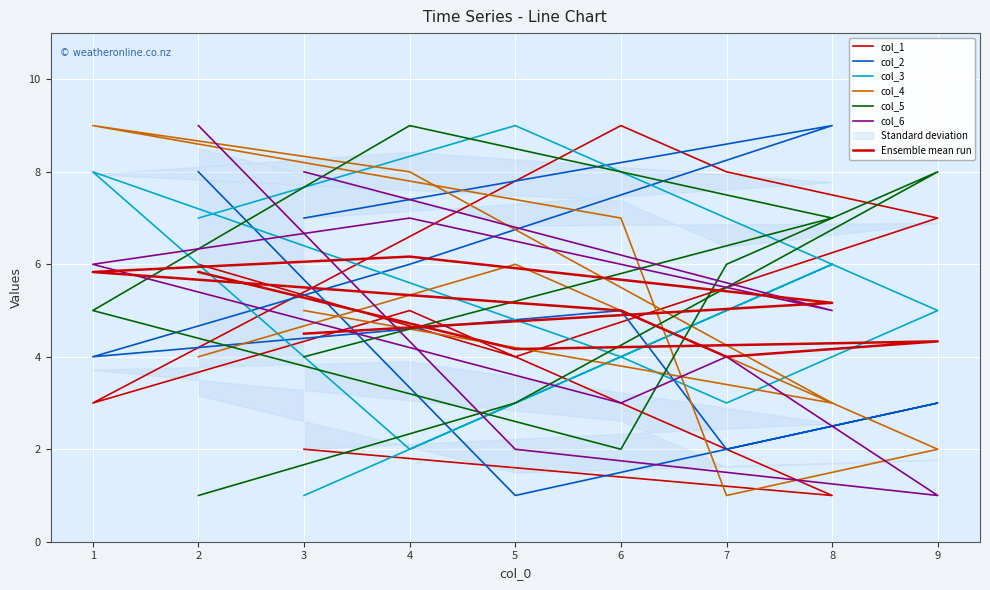

How many data points in col_4 are above 5?

4